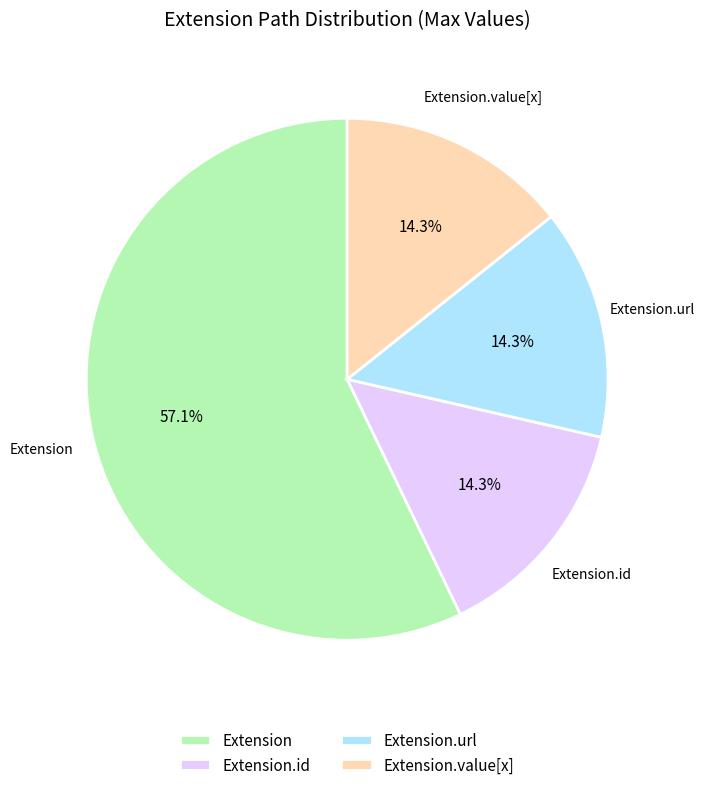

How many slices are in this pie chart?

4